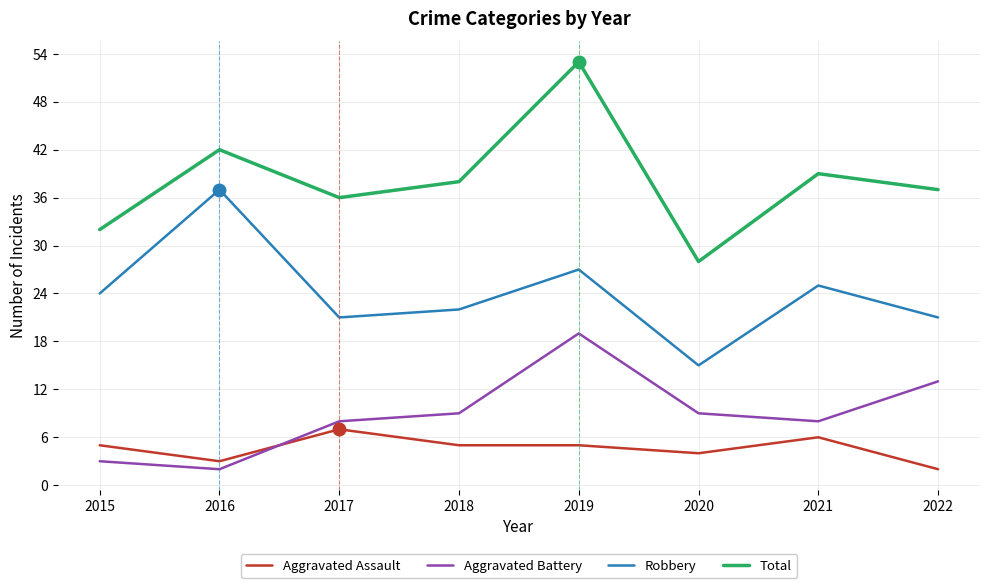

Is the value of Aggravated Battery at 2015 greater than the value of Aggravated Assault at 2015?

No